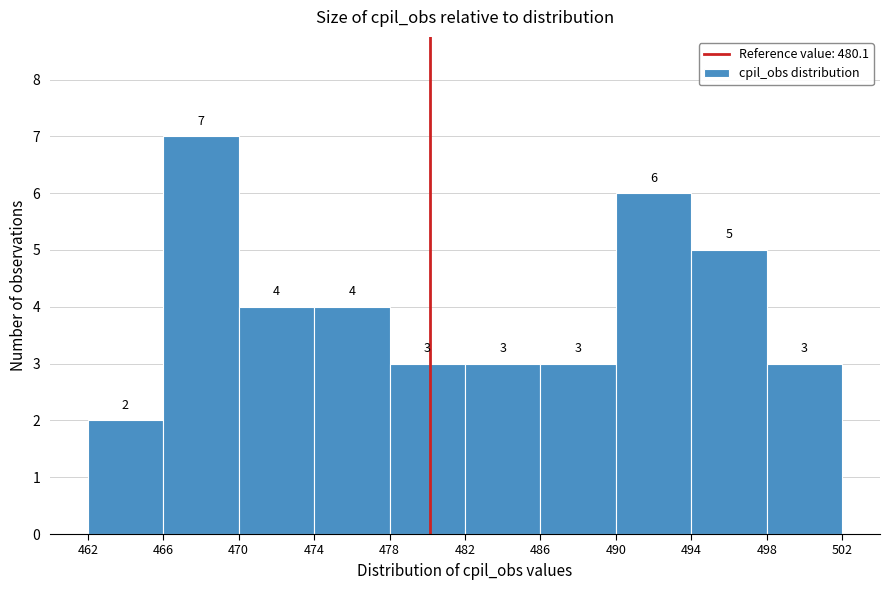

Reading left to right, list every bar in this chart as the range it spans on the x-axis followed by its height.

462 to 466: 2
466 to 470: 7
470 to 474: 4
474 to 478: 4
478 to 482: 3
482 to 486: 3
486 to 490: 3
490 to 494: 6
494 to 498: 5
498 to 502: 3